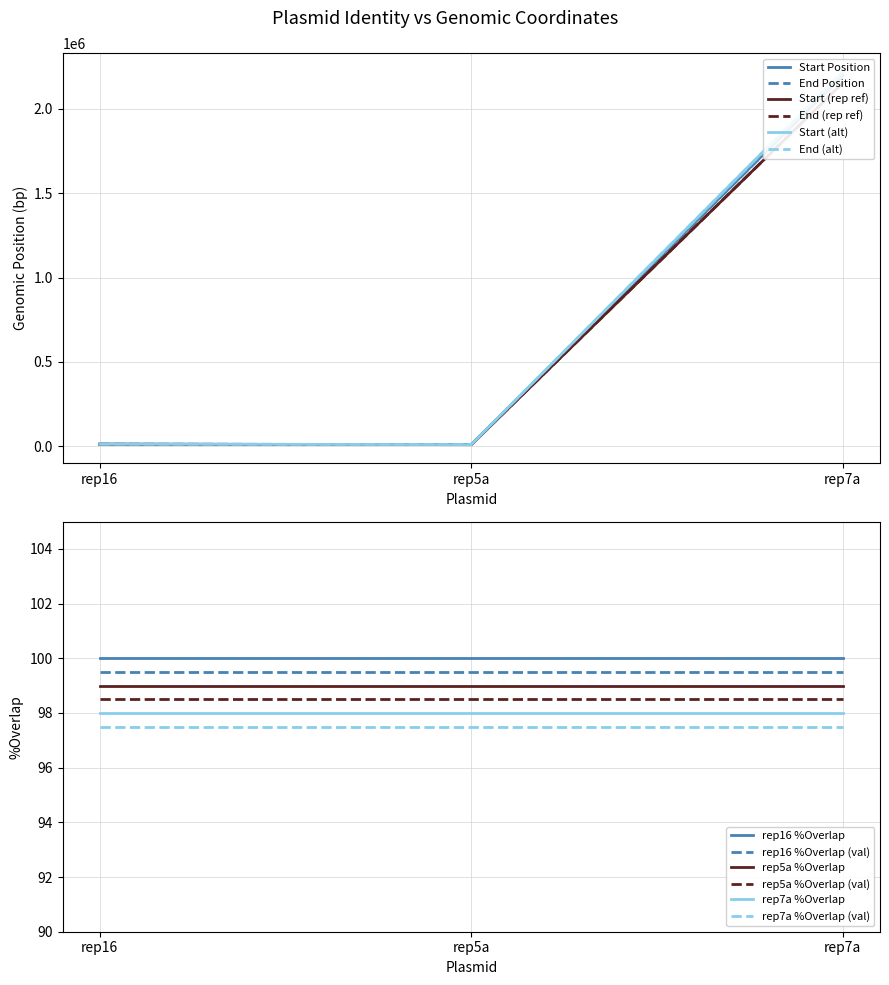

What is the maximum value for rep7a %Overlap?

98.0